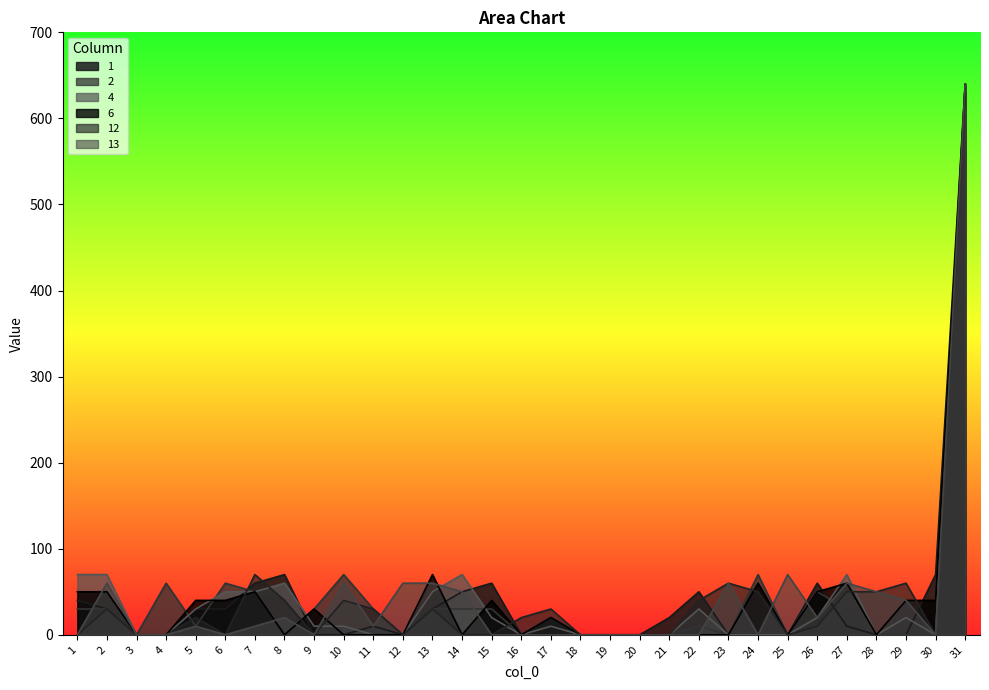

What is the spread (max minus min) of values at 14?

70